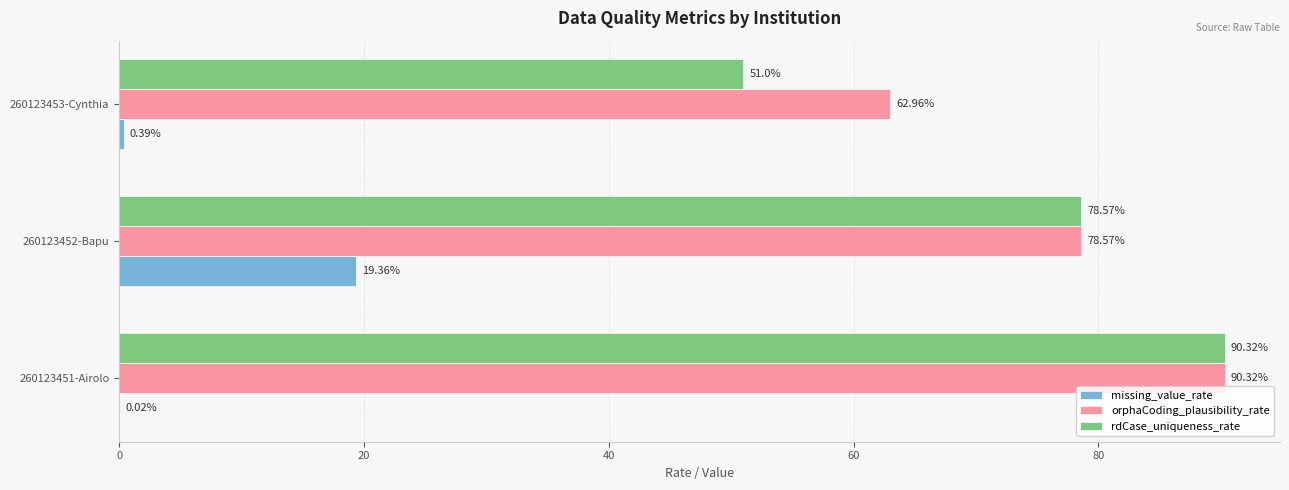

At which category is the sum across all series the highest?

260123451-Airolo